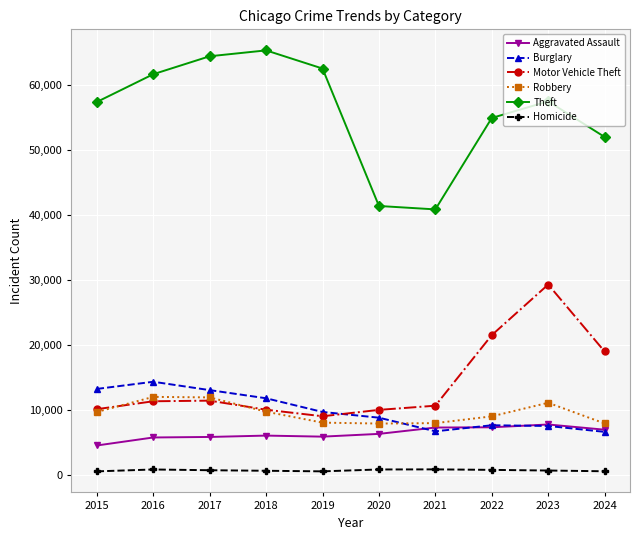

What is the lowest value of the Homicide series?

496